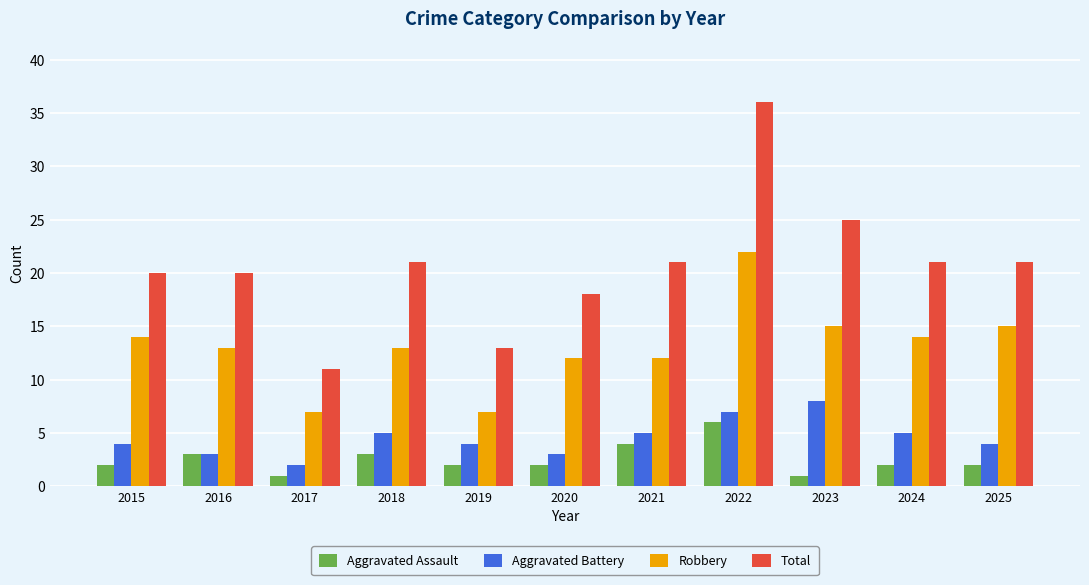

Which series changed the most between 2016 and 2019?

Total